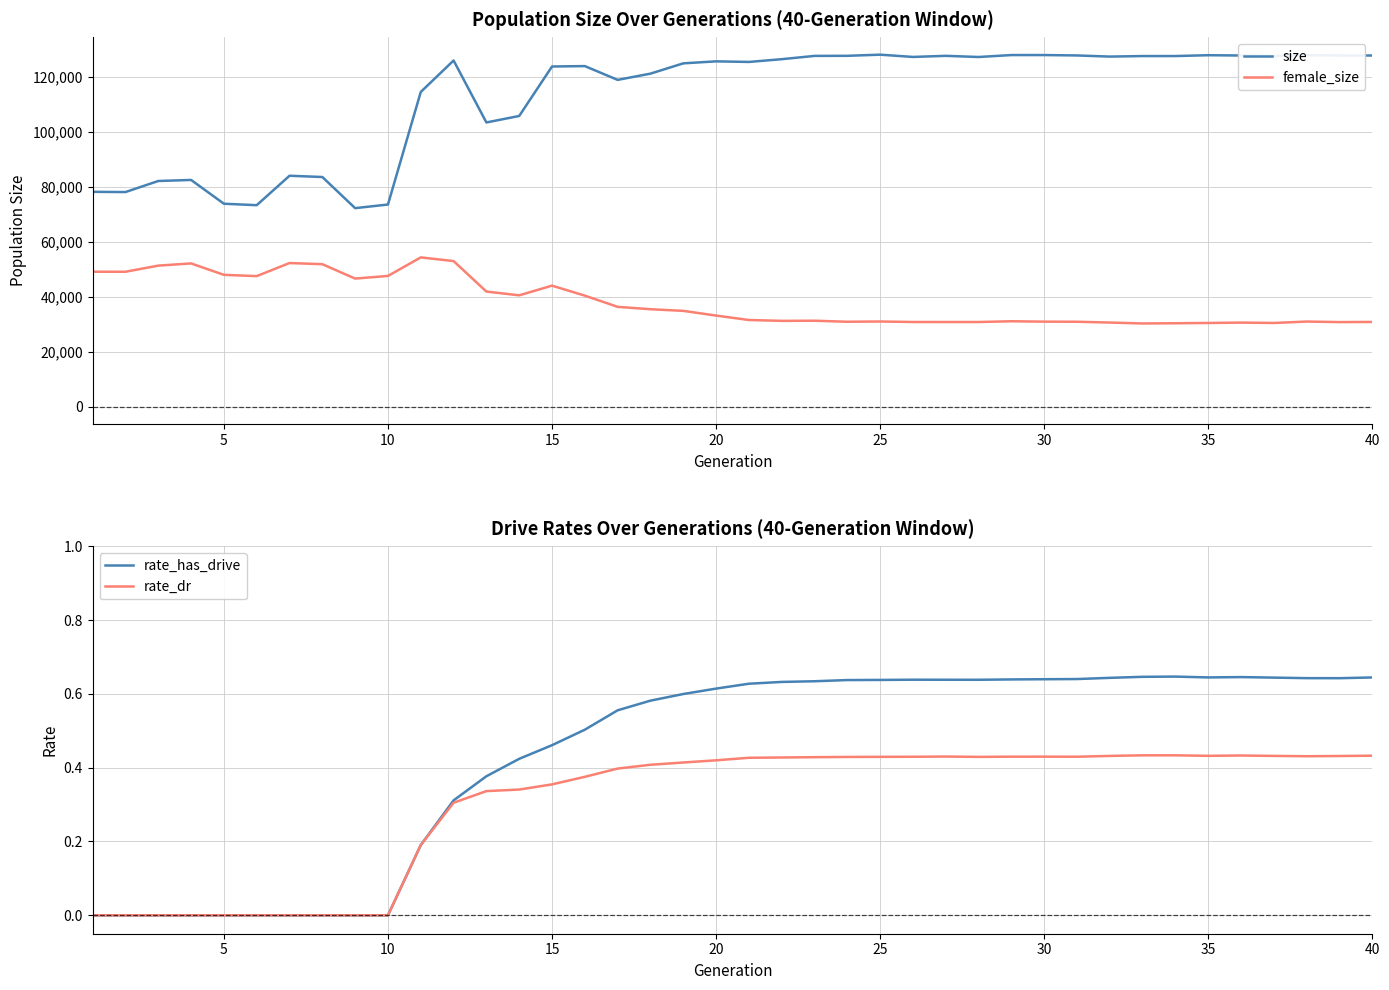

Which series has the largest total across all categories?

size